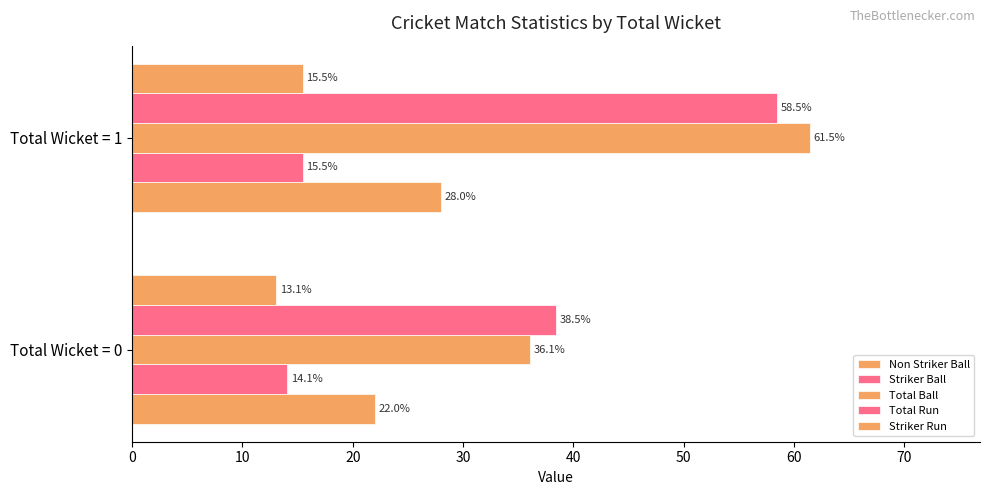

Count the number of categories in the chart.

2